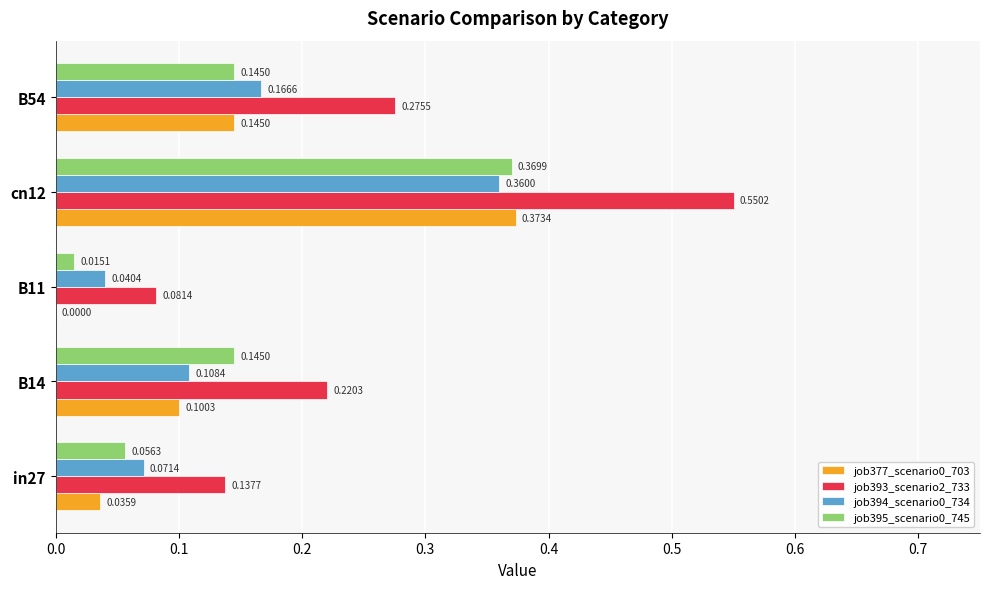

What is the sum of all job394_scenario0_734 values?

0.7